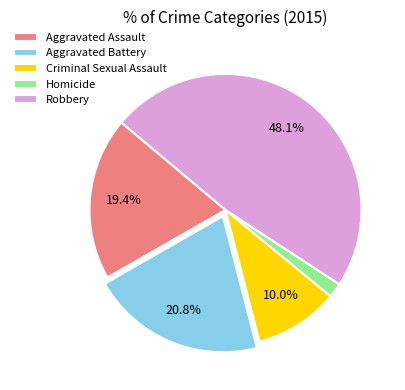

Rank the categories by value from highest to lowest.

Robbery, Aggravated Battery, Aggravated Assault, Criminal Sexual Assault, Homicide